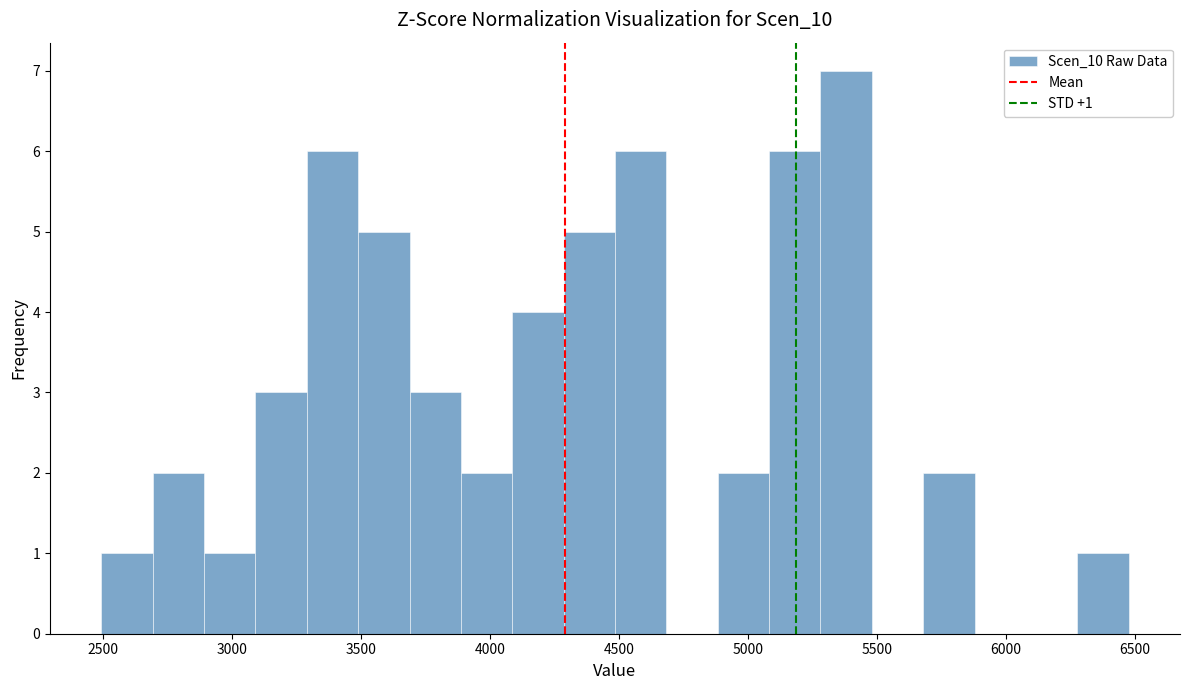

Read against the x-axis, roughly where is the centre of the tallest bar?

5400